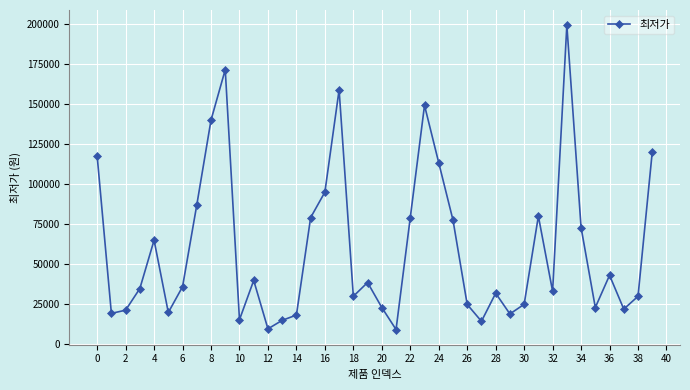

True or false: there are more than 1 points higher than both neighbors.

True